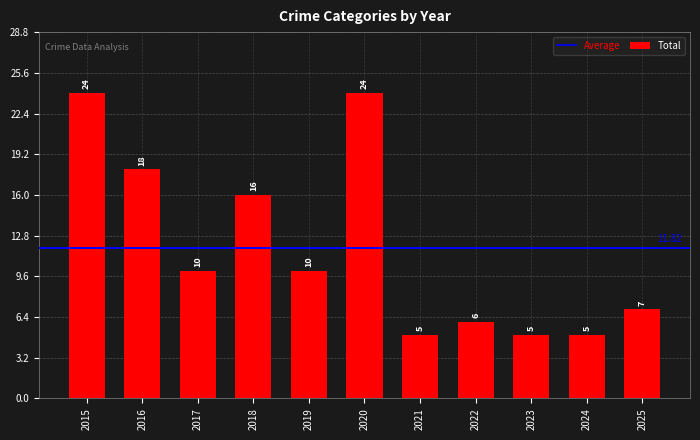

What is the change in value from 2017 to 2024?

-5